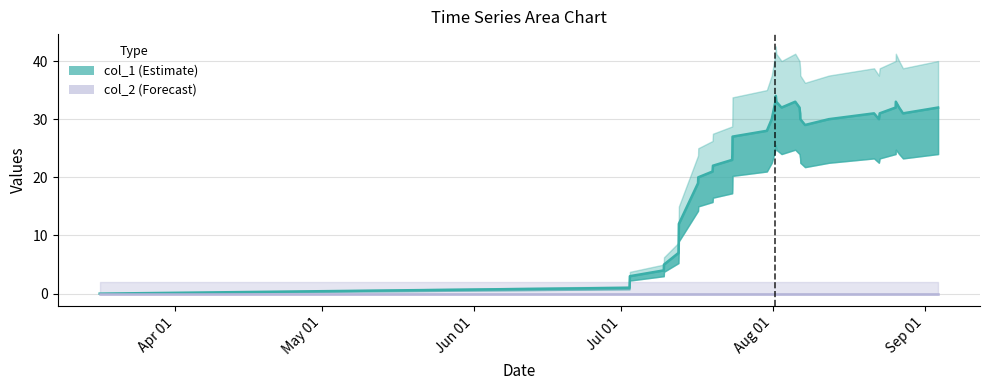

What is the greatest value displayed?

34